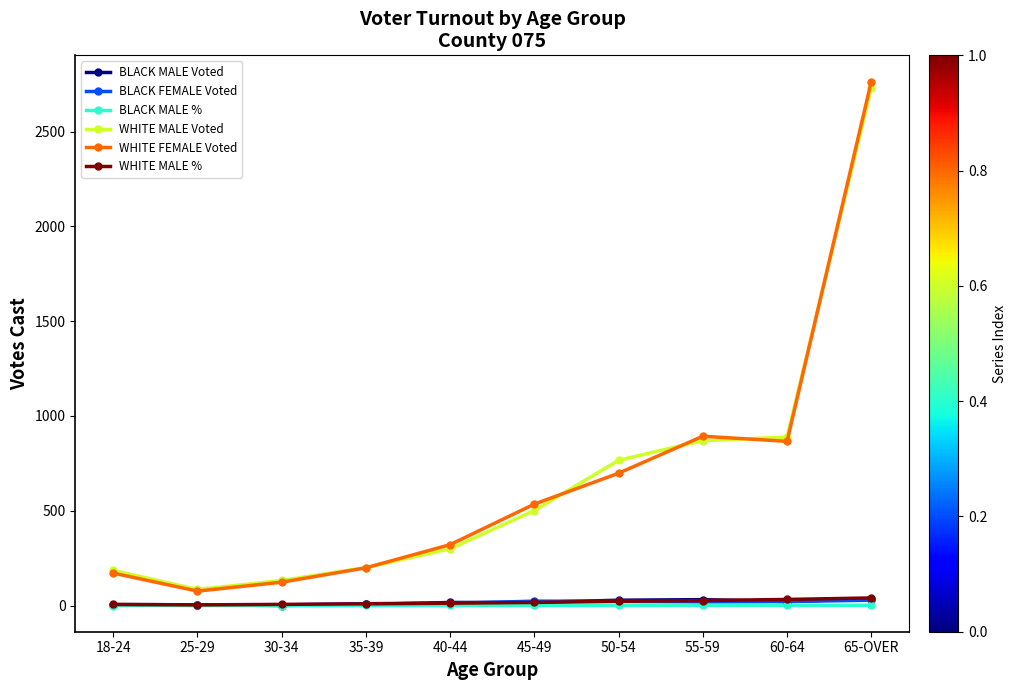

The value of BLACK MALE % at 30-34 is 0.0. True or false?

True